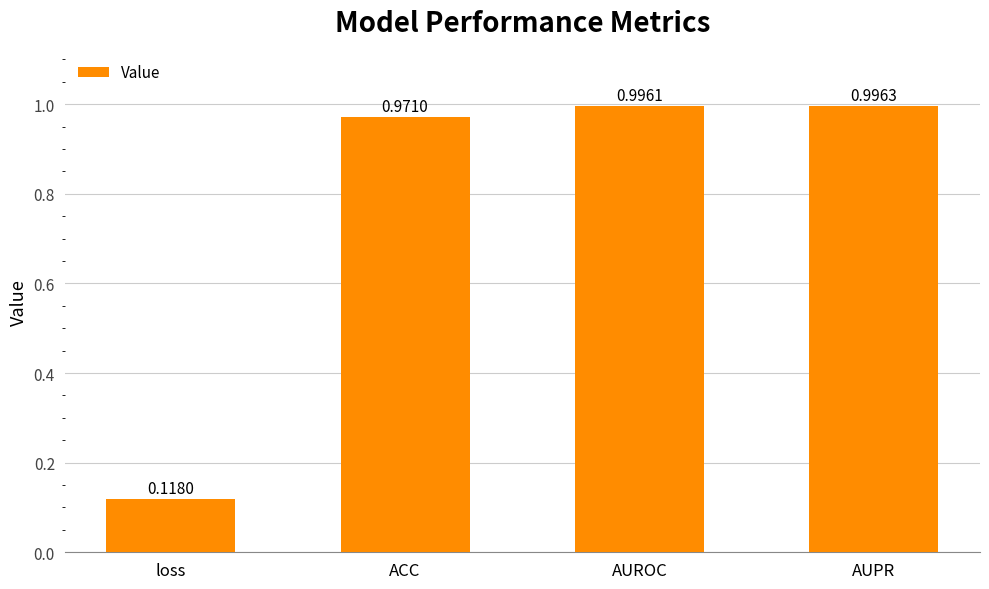

Which category has the highest value across all series?

AUPR